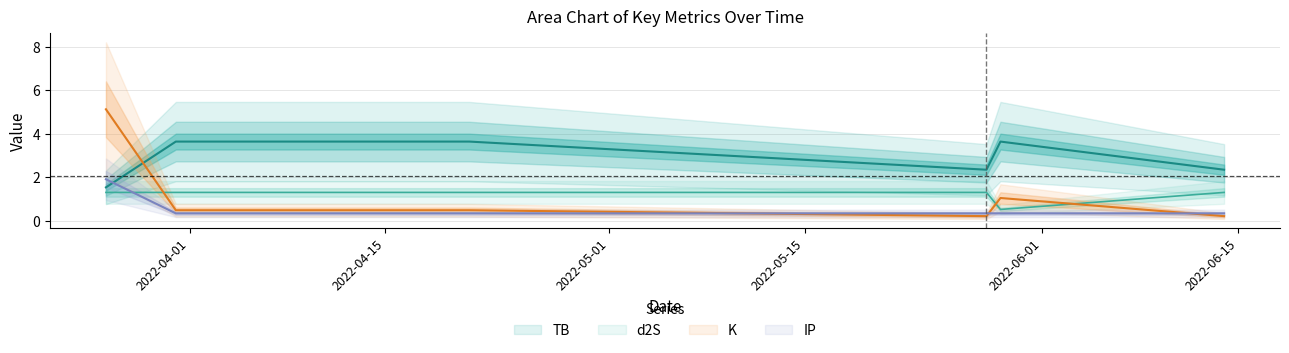

Where is the first local minimum for K?

2022-05-28